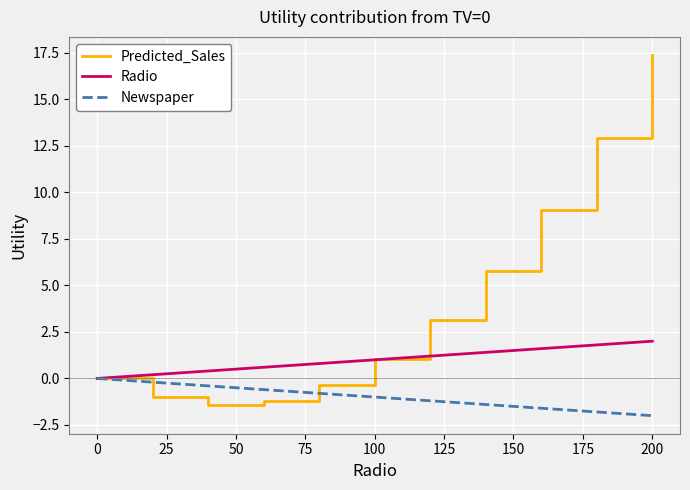

Does the chart display data point markers on the line(s)?

No